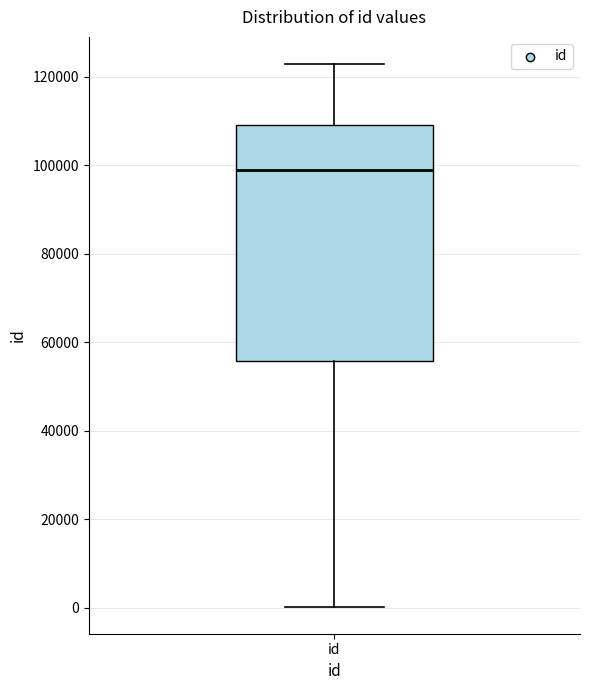

Where does the upper whisker of the box for id end on the y-axis? The values are not printed on the chart, so give them approximately, as read against the axis.

122000